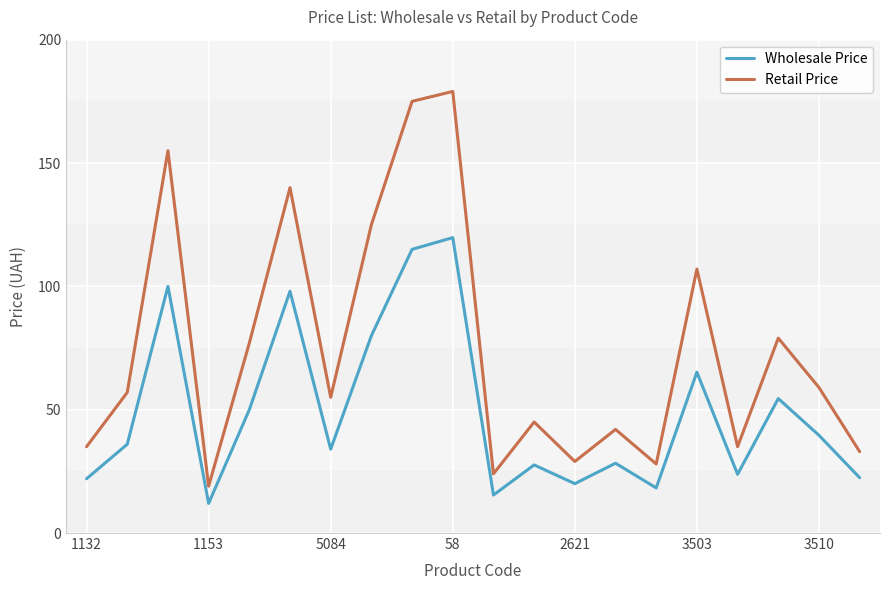

What is the lowest value of the Retail Price series?

19.0